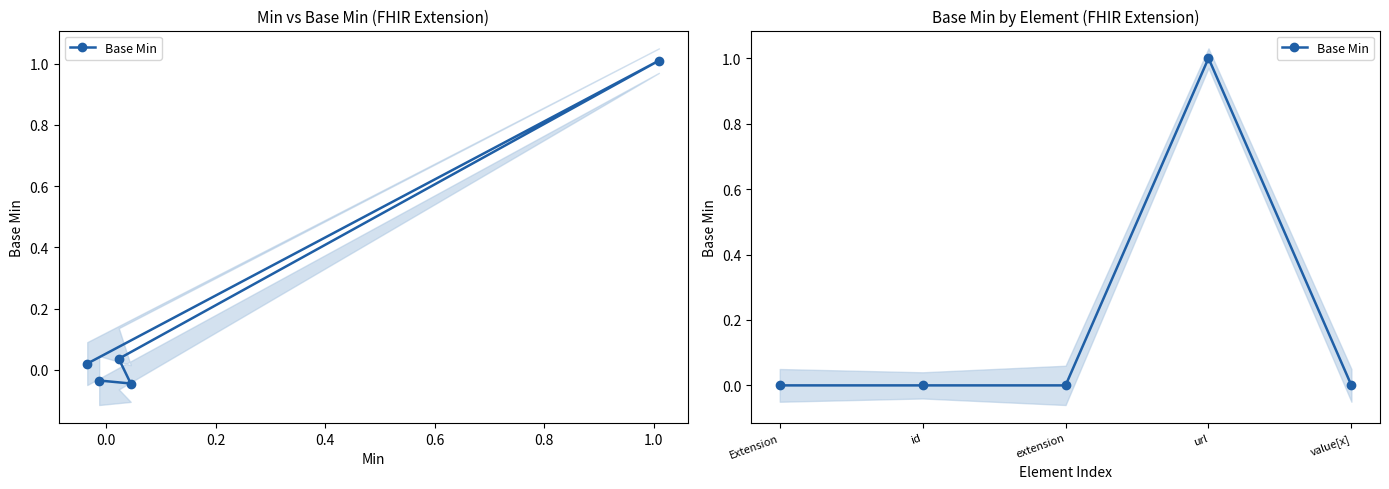

Reading left to right, list all the values displayed in this chart.

0	0	0	1	0